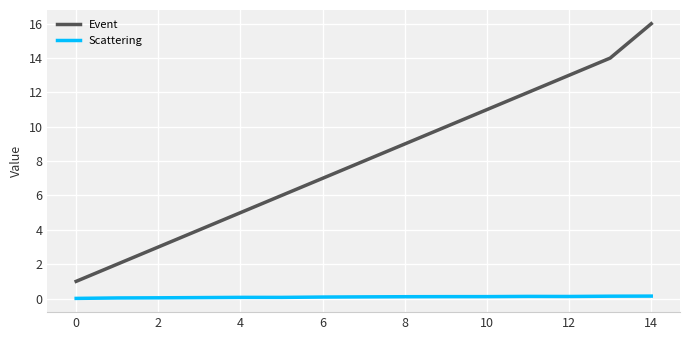

What is the difference between the maximum and minimum values in the Event series?

15.0